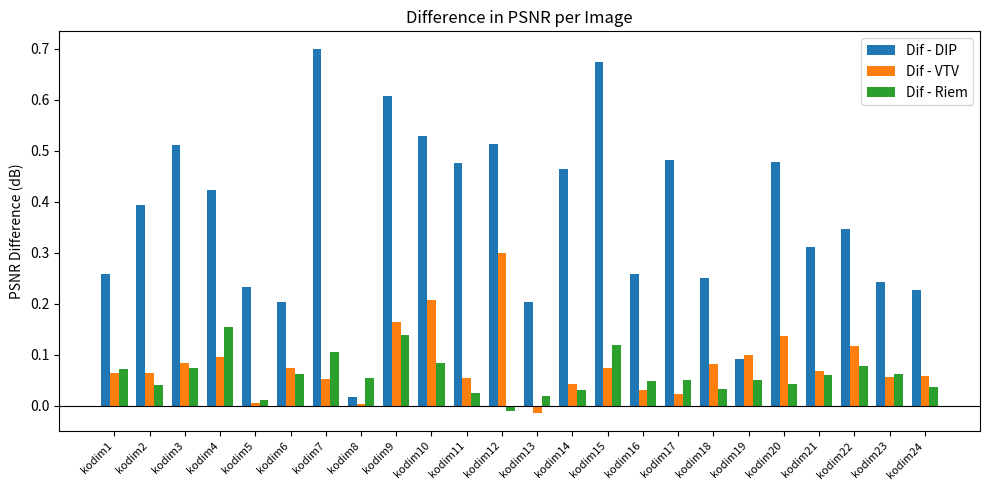

At kodim10, list the series in order from largest to smallest.

Dif - DIP, Dif - VTV, Dif - Riem